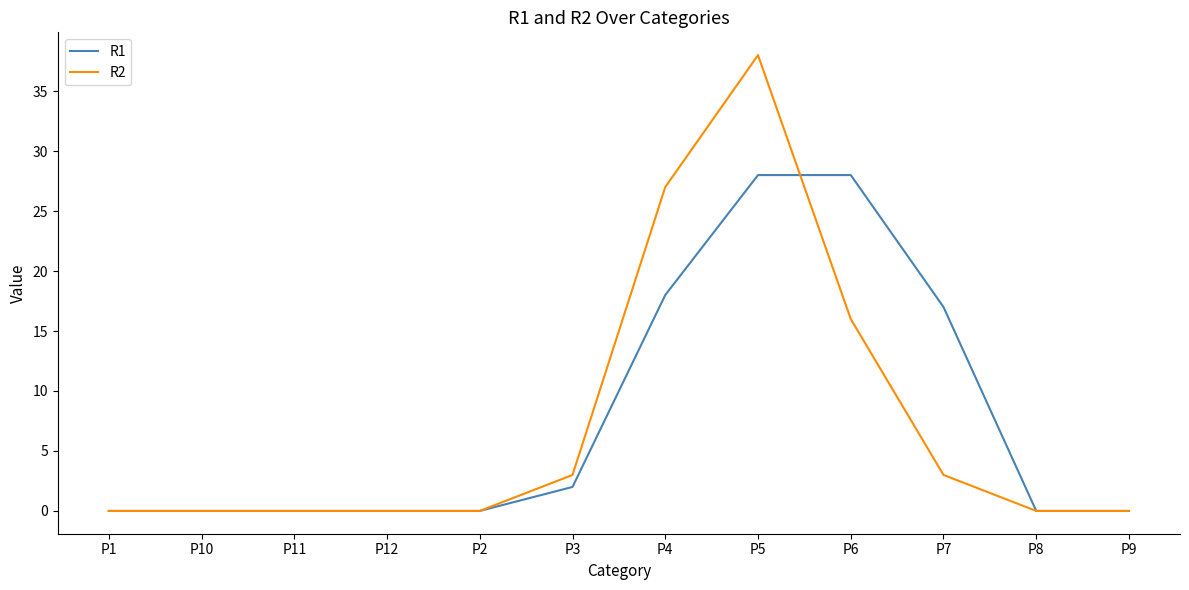

What value does the R2 series have at P3?

3